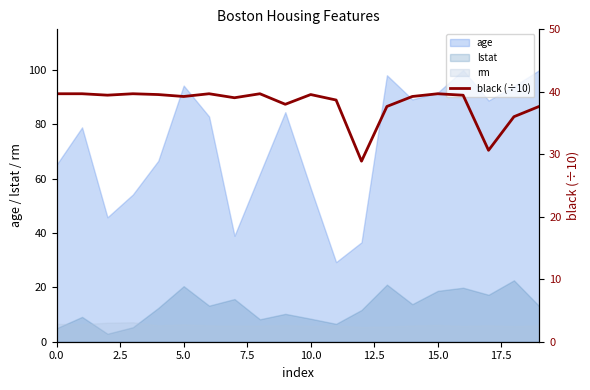

How many points are lower than both their immediate neighbors (excluding endpoints)?

6